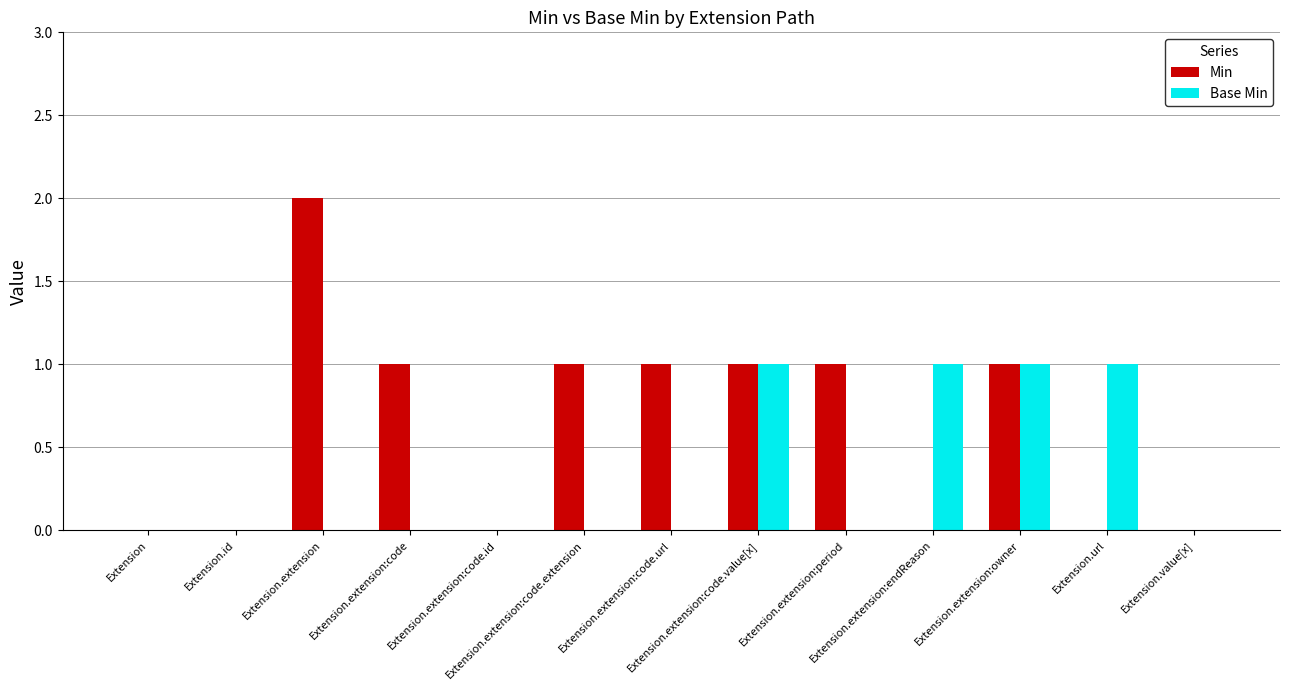

Count the number of data series in this chart.

2